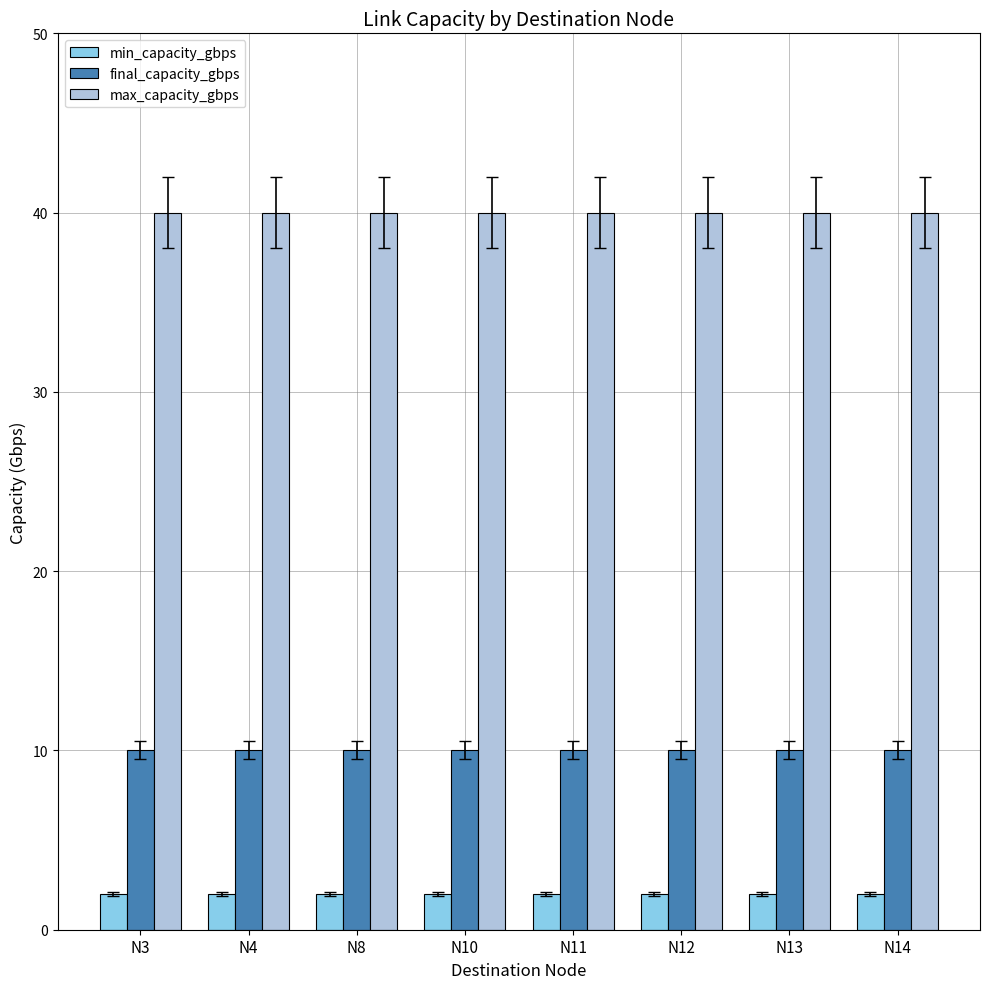

How many data points does each series have?

8